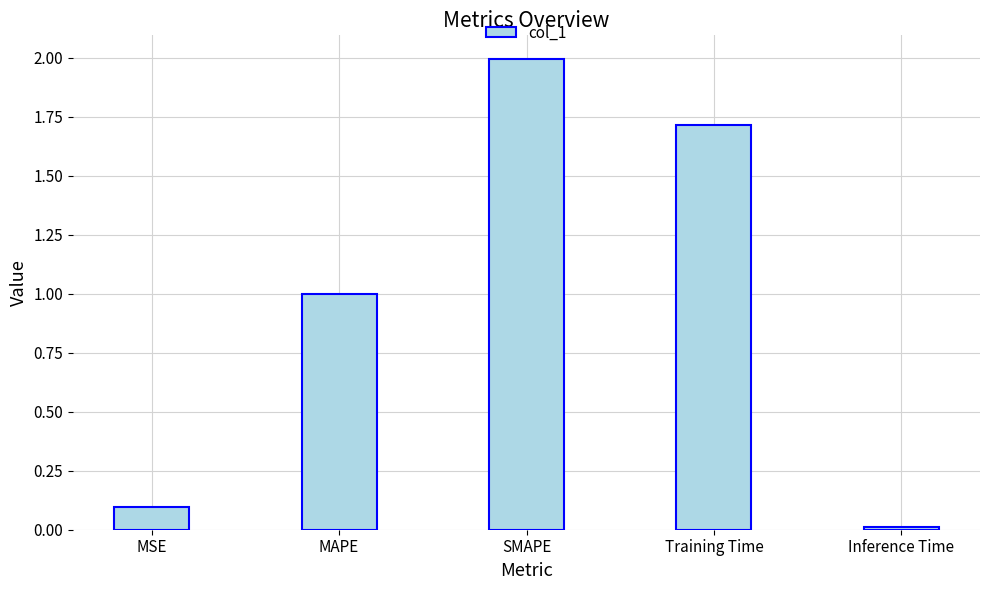

List the labels in order of value, largest first.

SMAPE, Training Time, MAPE, MSE, Inference Time